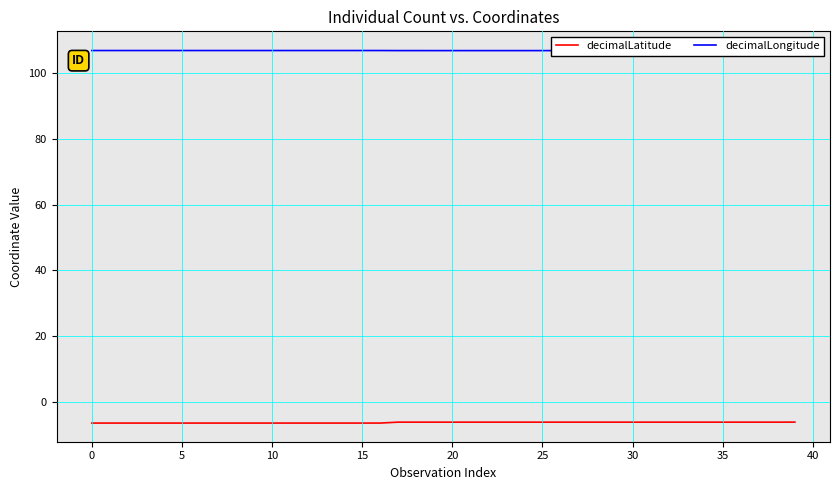

The value of decimalLatitude at 32 is -10.9. True or false?

False